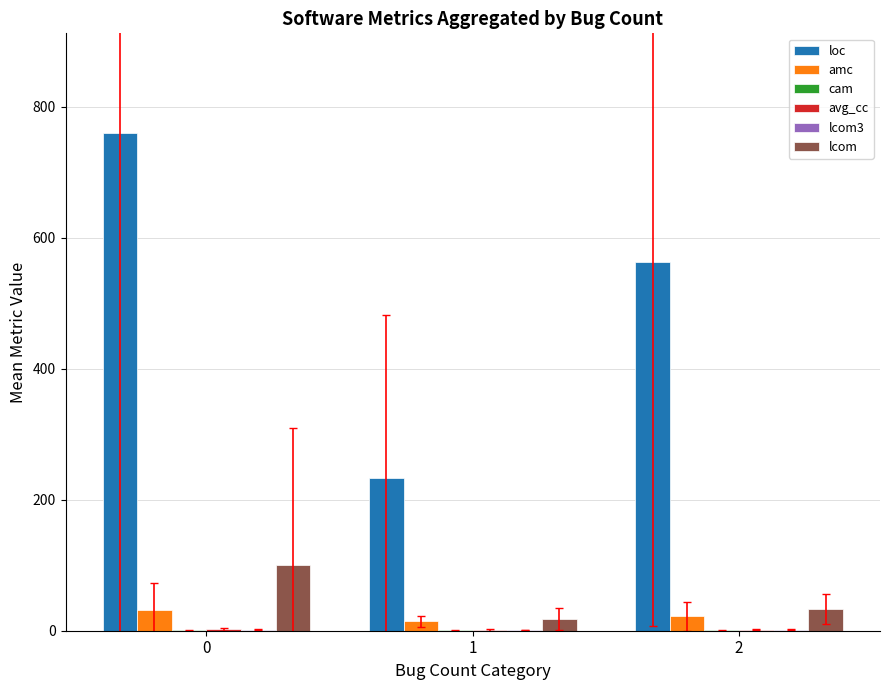

How many data points in amc are above 21?

2